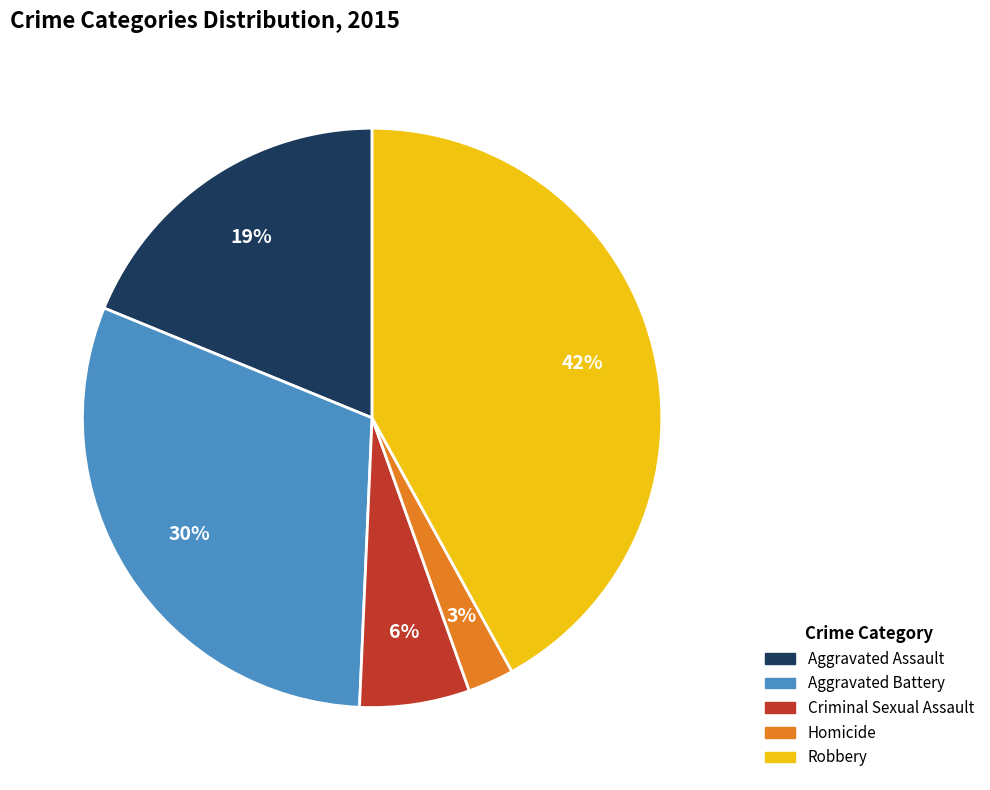

How many slices are in this pie chart?

5